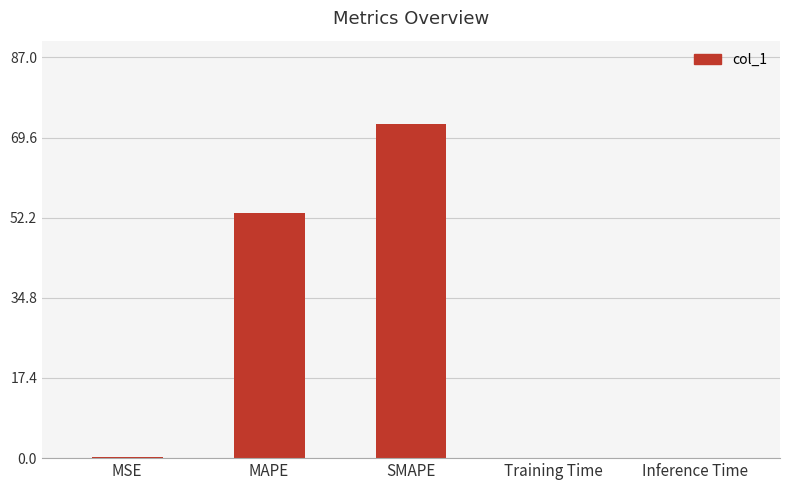

What is the change in value from MAPE to Training Time?

-53.2